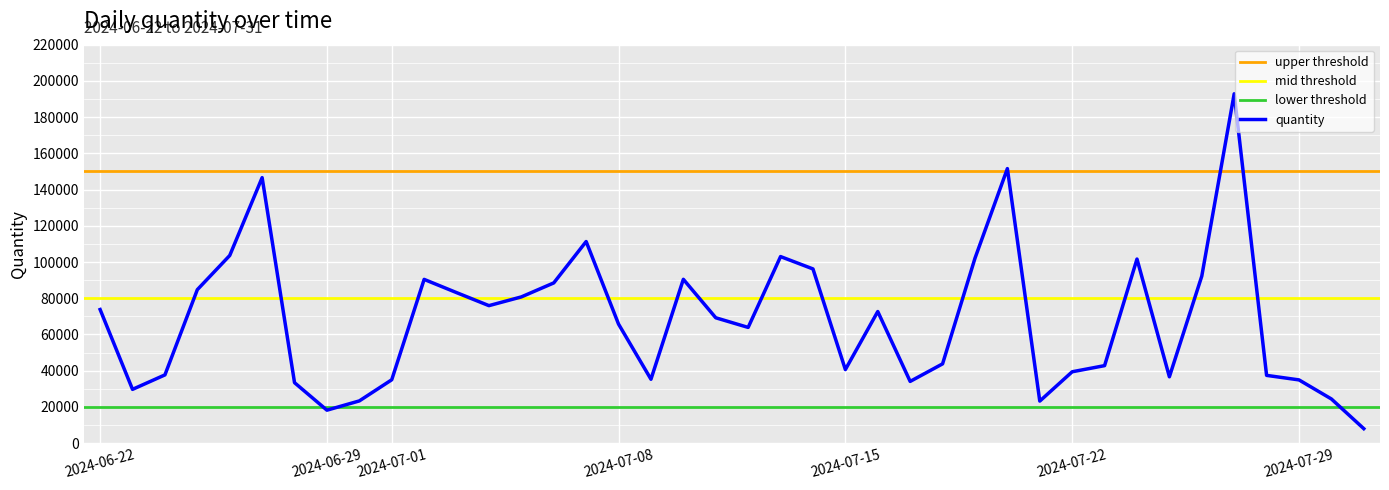

Rank the categories by value from highest to lowest.

2024-07-27, 2024-07-20, 2024-06-27, 2024-07-07, 2024-06-26, 2024-07-13, 2024-07-19, 2024-07-24, 2024-07-14, 2024-07-26, 2024-07-10, 2024-07-02, 2024-07-06, 2024-06-25, 2024-07-03, 2024-07-05, 2024-07-04, 2024-06-22, 2024-07-16, 2024-07-11, 2024-07-08, 2024-07-12, 2024-07-18, 2024-07-23, 2024-07-15, 2024-07-22, 2024-06-24, 2024-07-28, 2024-07-25, 2024-07-09, 2024-07-01, 2024-07-29, 2024-07-17, 2024-06-28, 2024-06-23, 2024-07-30, 2024-06-30, 2024-07-21, 2024-06-29, 2024-07-31